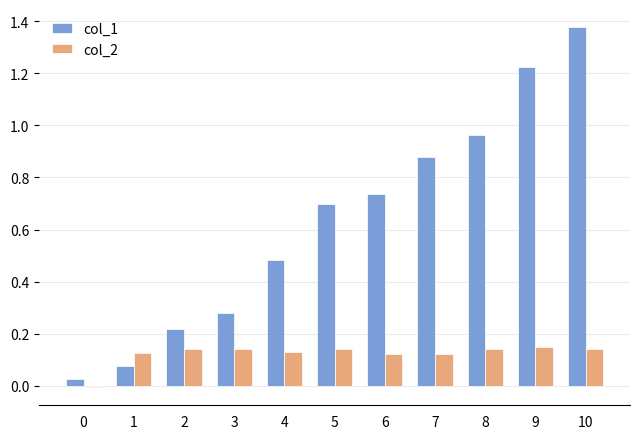

Which series has the largest total across all categories?

col_1